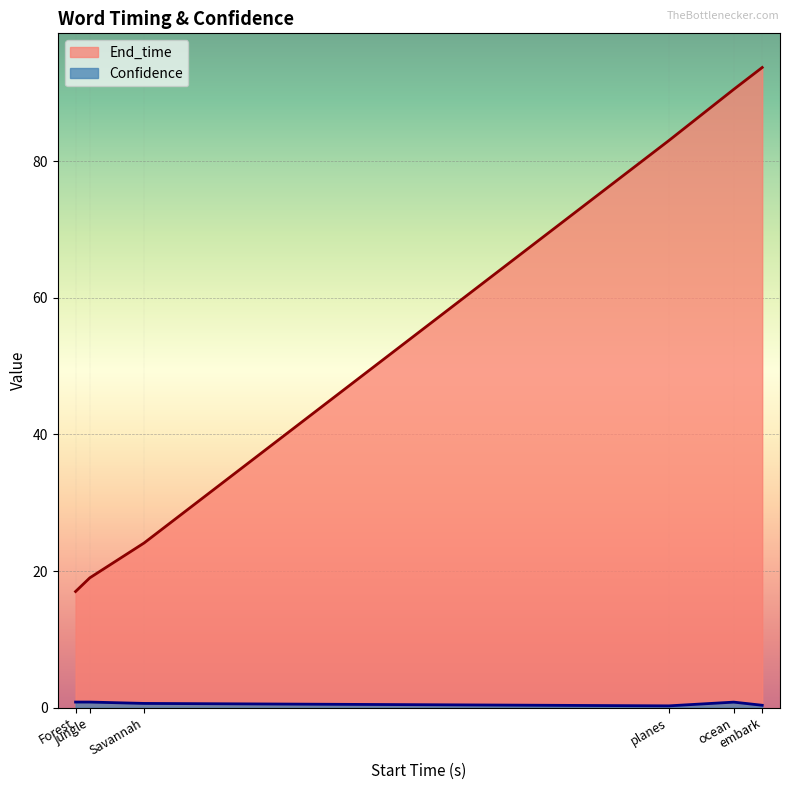

Between planes and embark, which series saw the biggest shift?

End_time